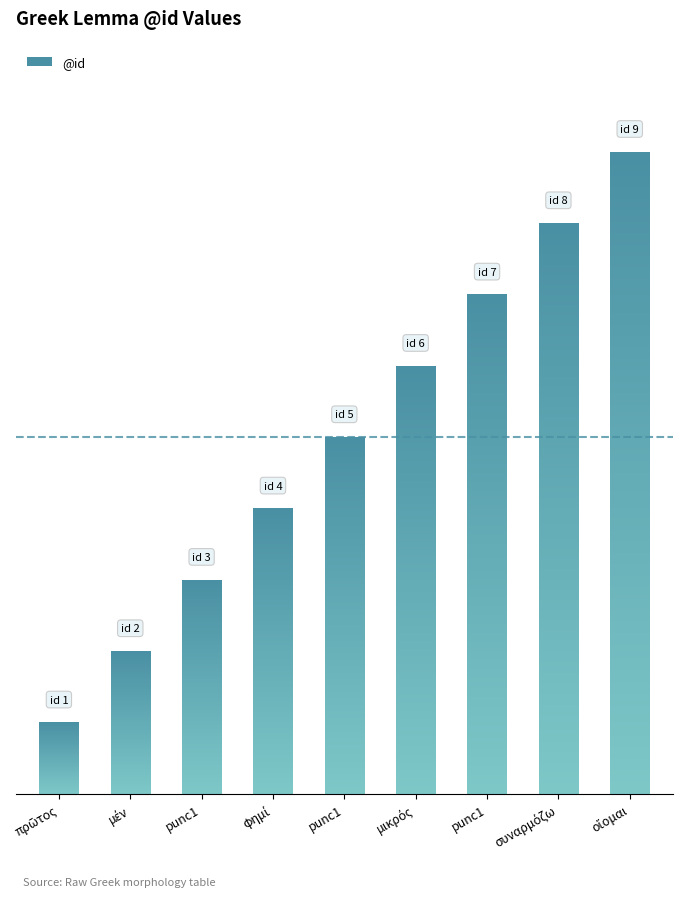

Rank the categories by value from highest to lowest.

οἴομαι, συναρμόζω, punc1, μικρός, punc1, φημί, punc1, μέν, πρῶτος